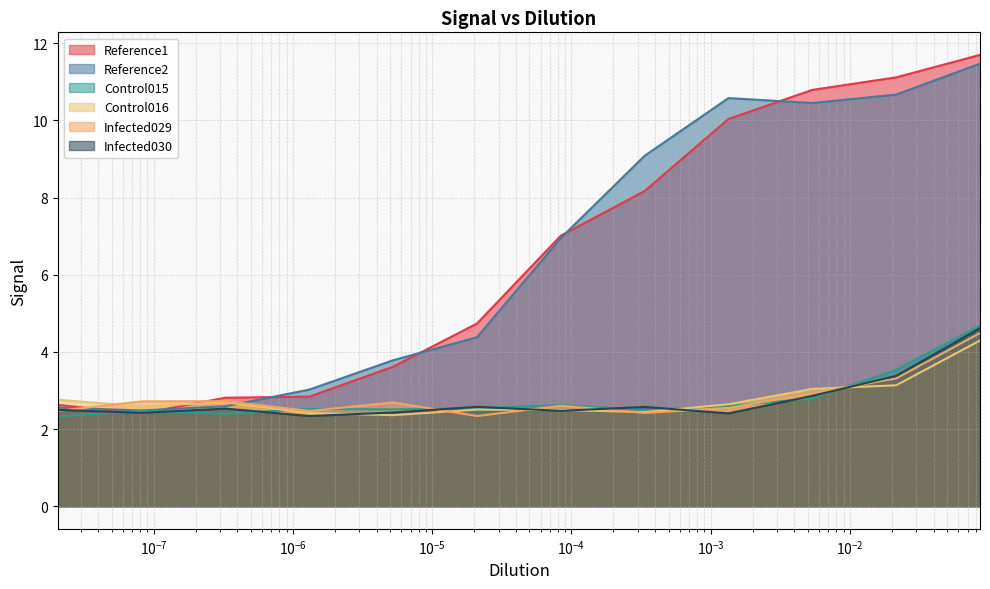

At which label is Reference2 closest to 6?

8.39236207102426e-05